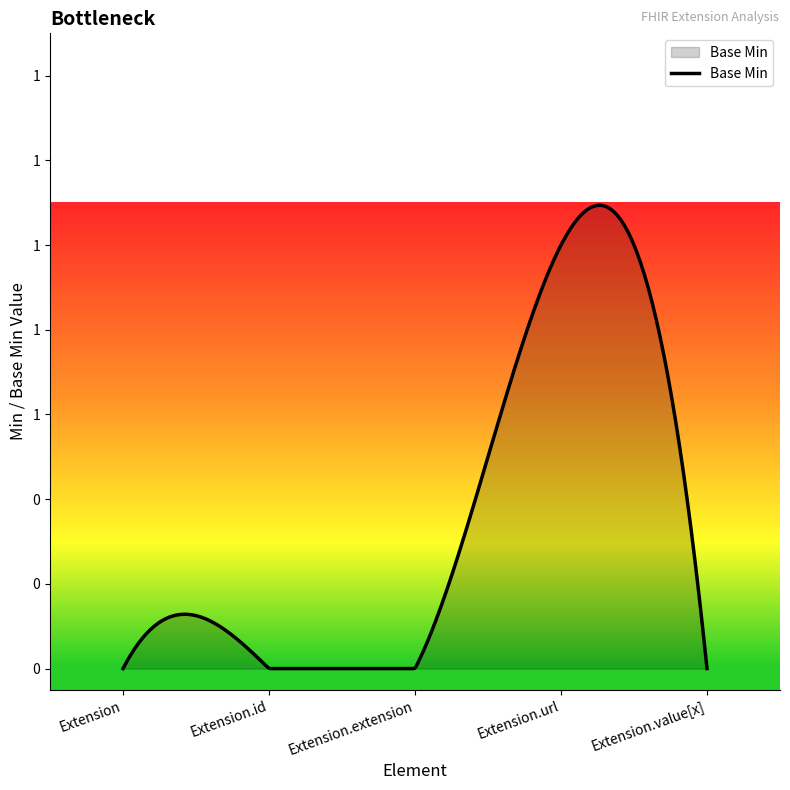

Does the chart display data point markers on the line(s)?

No